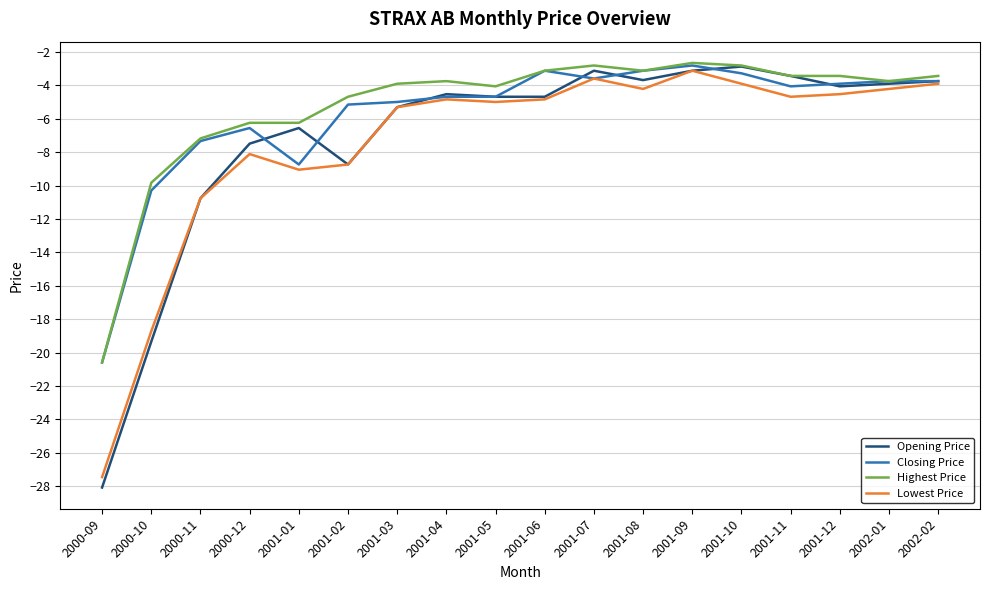

Which category has the highest value in the Opening Price series?

2001-10